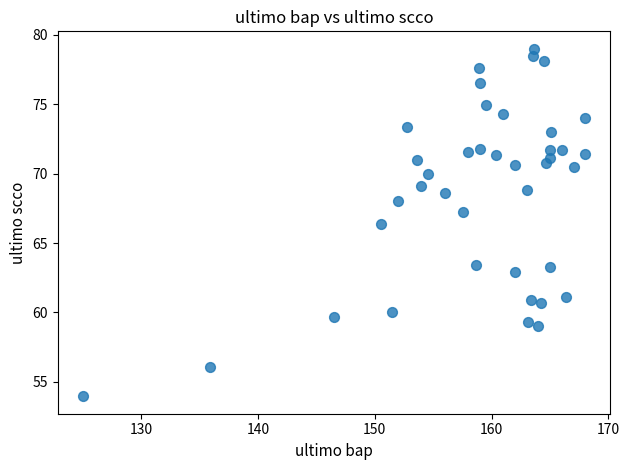

What Y value in the scatter plot is closest to 66?

66.4